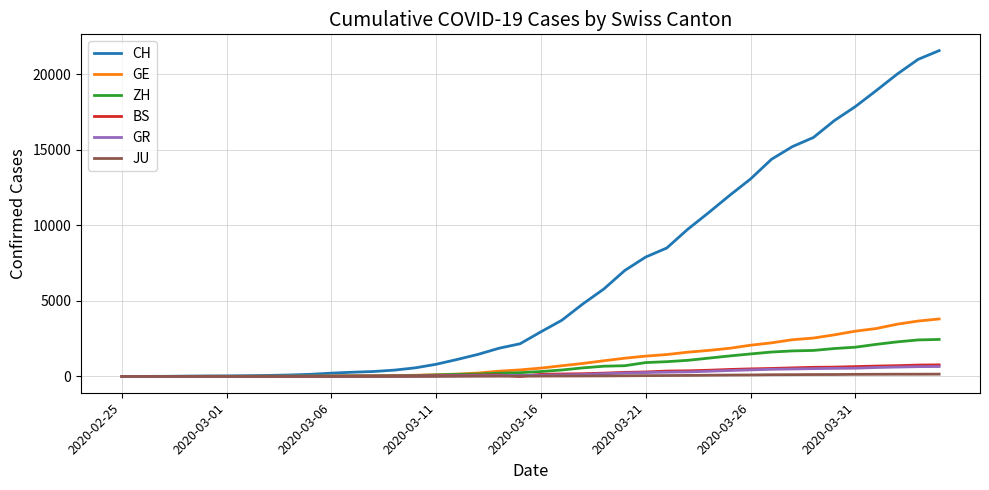

What is the highest value of the CH series?

21574